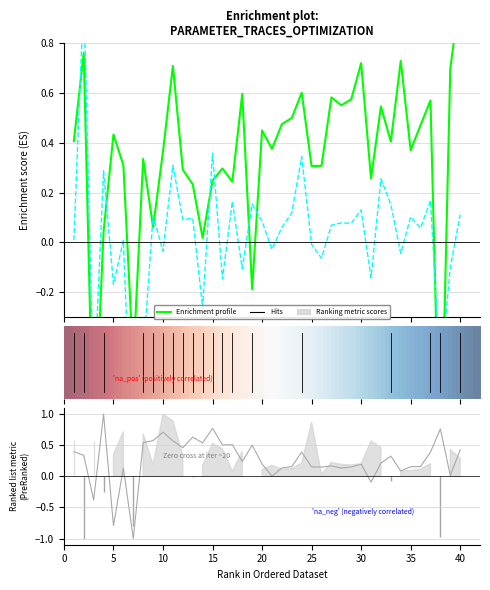

What is the total value across all series at 36?

0.7